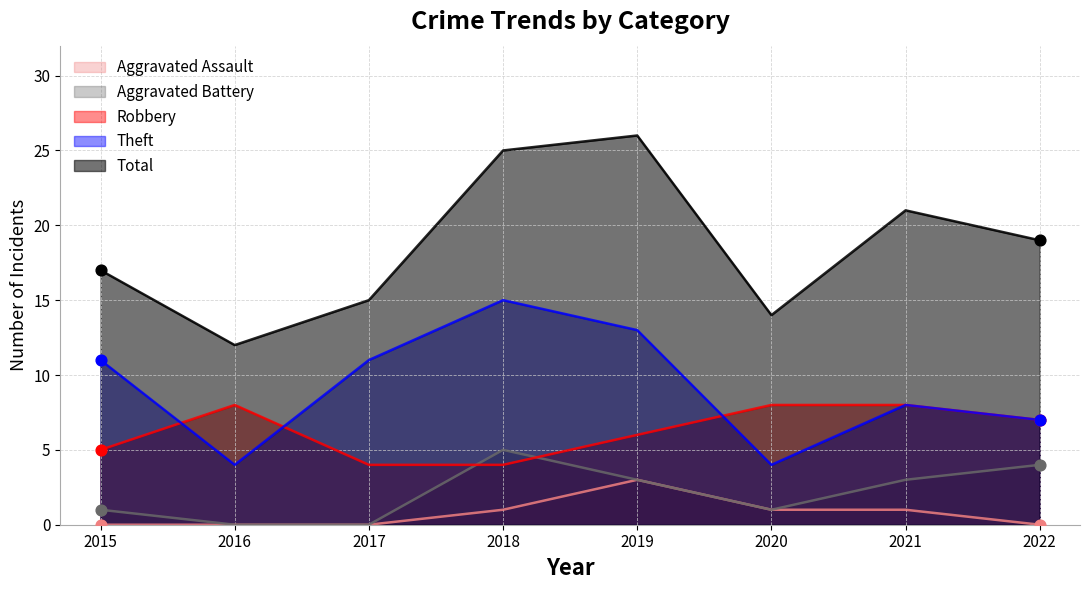

Which series has the widest spread of Y values?

Total